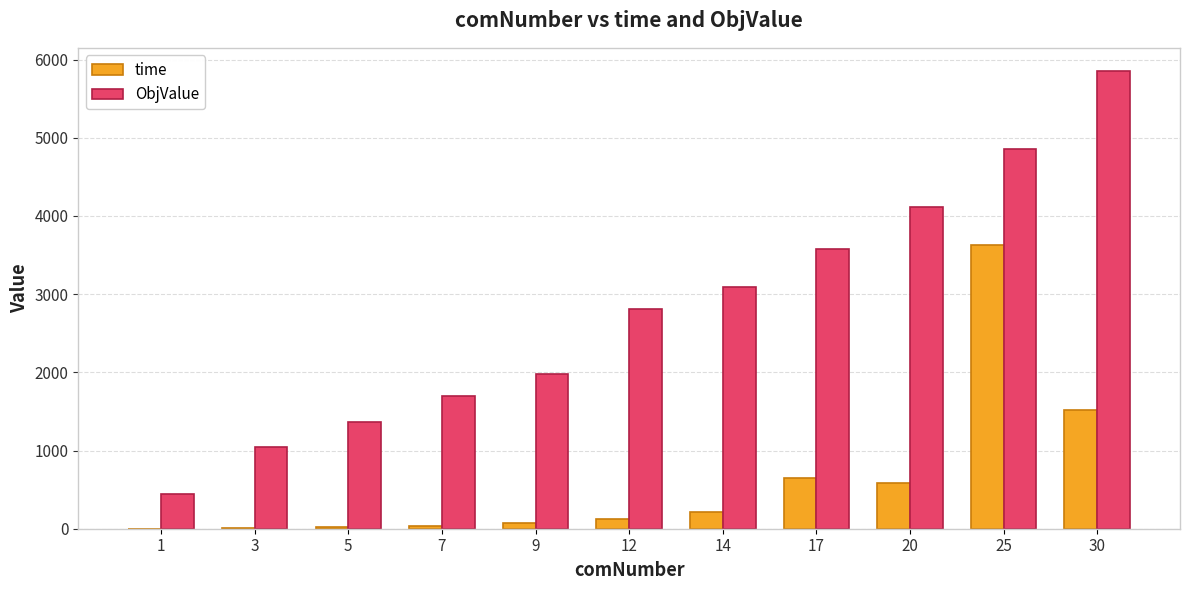

The value of time at 20 is 588.3. True or false?

True